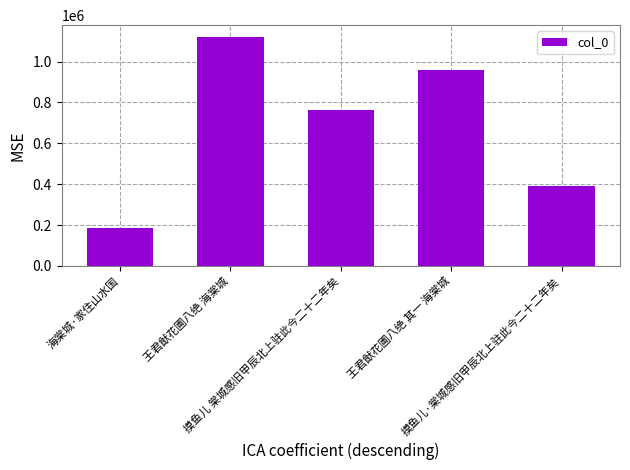

What is the maximum value shown in the chart?

1122295